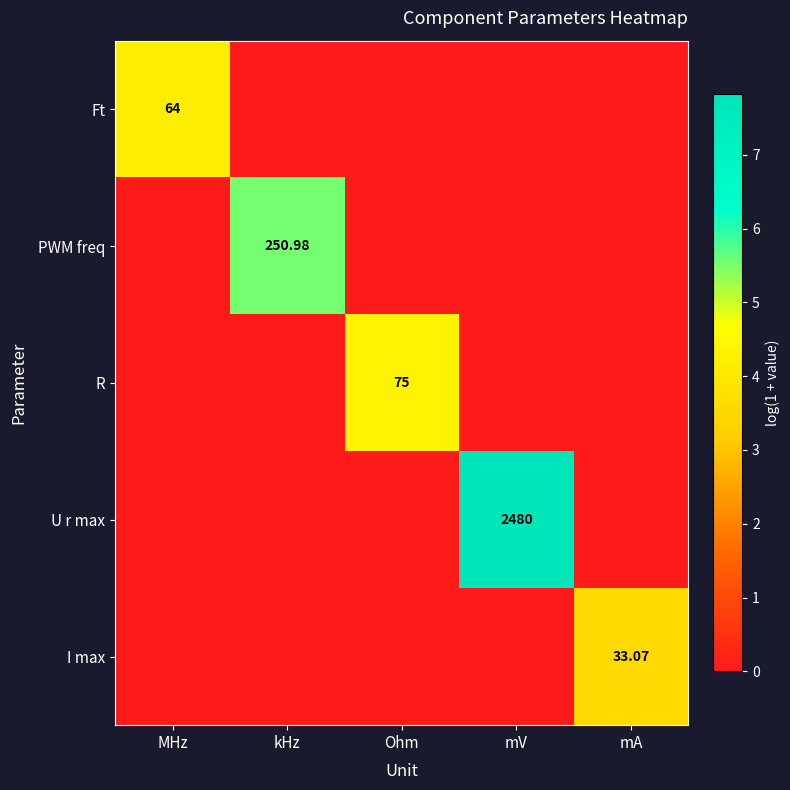

Which category has the lowest value in the I max series?

MHz